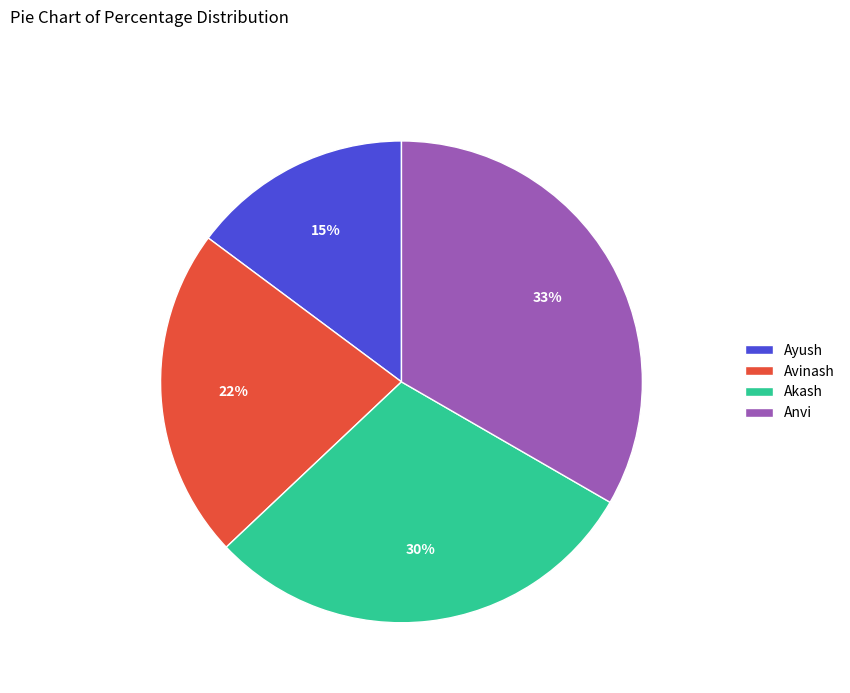

What percentage is the Avinash slice, to the nearest percent?

22%